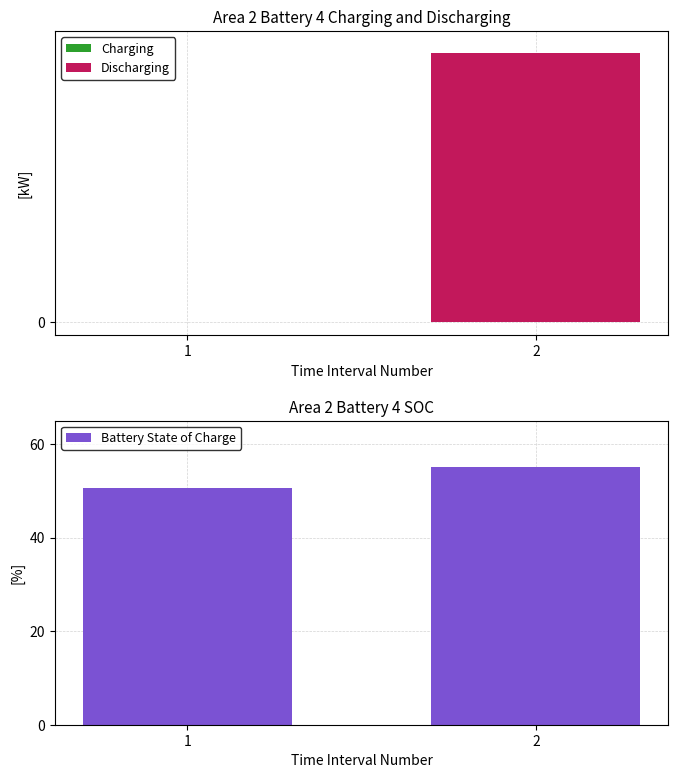

How many series are shown in this chart?

3